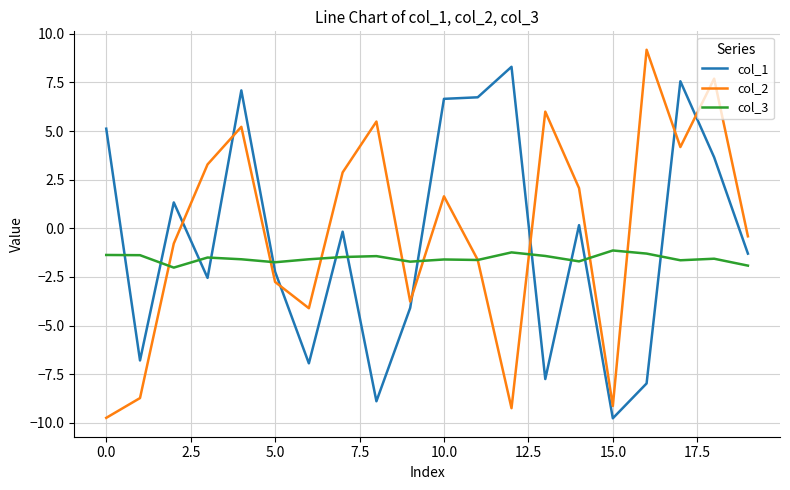

List the series in order of their peak value, highest first.

col_2, col_1, col_3